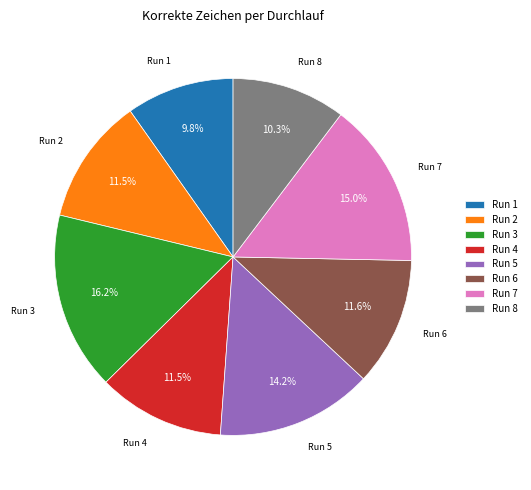

To the nearest percent, what is the average slice percentage?

12%